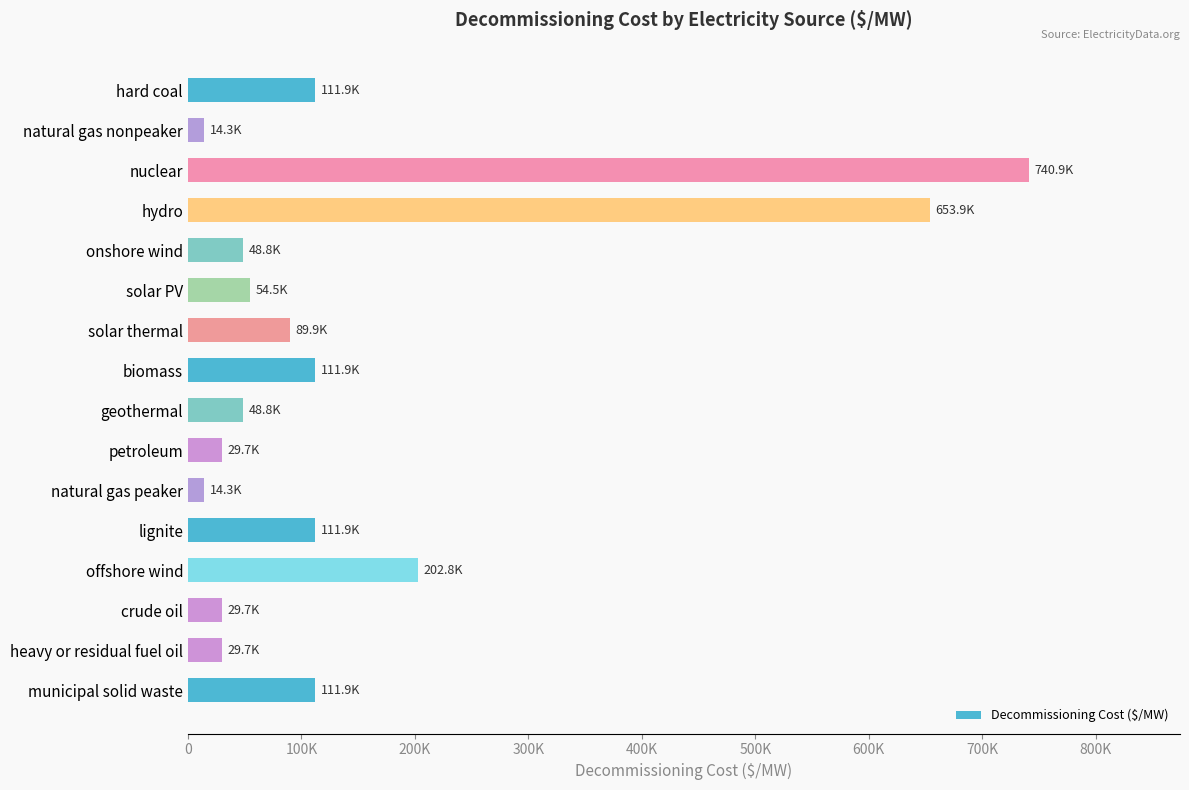

Does the chart contain any negative values?

No